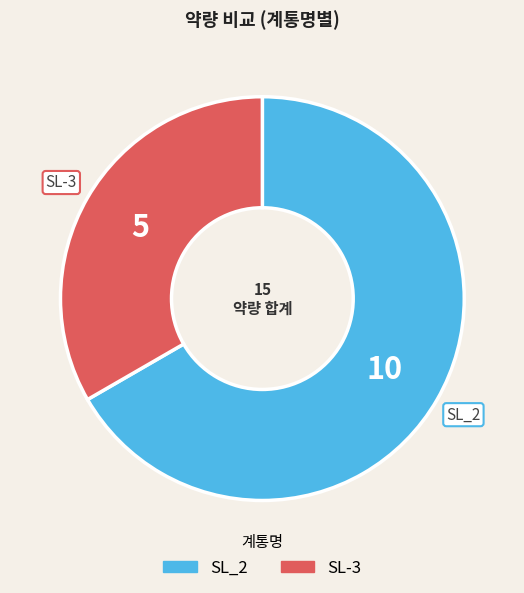

Does any single category account for the majority?

Yes